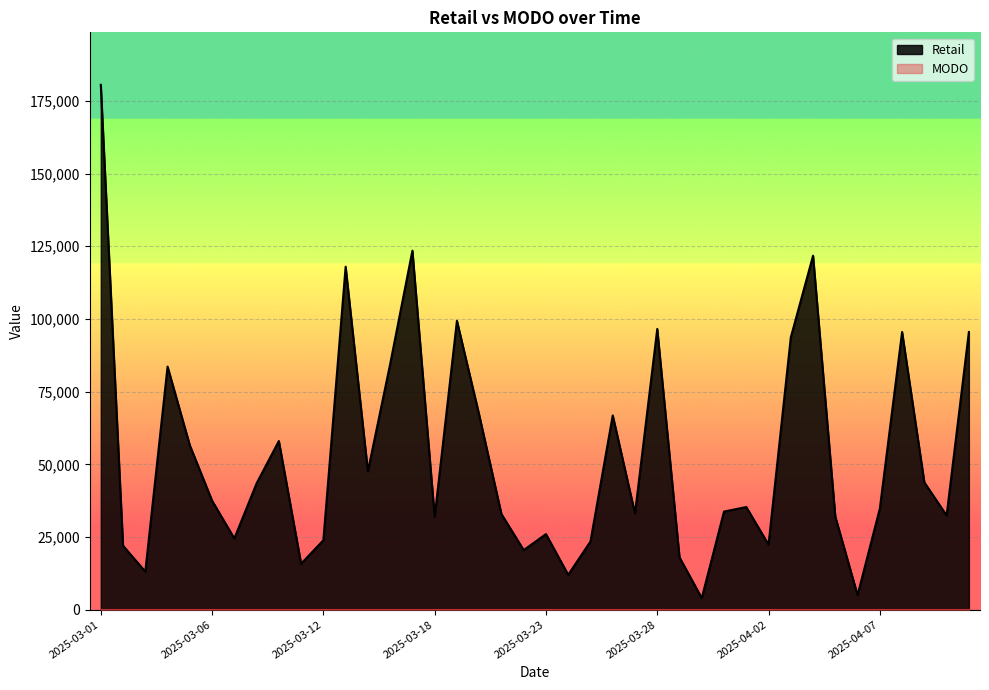

Reading left to right, transcribe all the data shown in this chart.

2025-03-01=180500	2025-03-02=22000	2025-03-03=13100	2025-03-04=83600	2025-03-05=56540	2025-03-06=37500	2025-03-07=24500	2025-03-08=43450	2025-03-10=58000	2025-03-11=15820	2025-03-12=23880	2025-03-13=117950	2025-03-14=47600	2025-03-15=84460	2025-03-17=123470	2025-03-18=31950	2025-03-19=99350	2025-03-20=67000	2025-03-21=32900	2025-03-22=20500	2025-03-23=26000	2025-03-24=12000	2025-03-25=23470	2025-03-26=66820	2025-03-27=33100	2025-03-28=96550	2025-03-29=18000	2025-03-30=4000	2025-03-31=33750	2025-04-01=35300	2025-04-02=22400	2025-04-03=93650	2025-04-04=121750	2025-04-05=32000	2025-04-06=5000	2025-04-07=34800	2025-04-08=95500	2025-04-09=43800	2025-04-10=32400	2025-04-11=95500